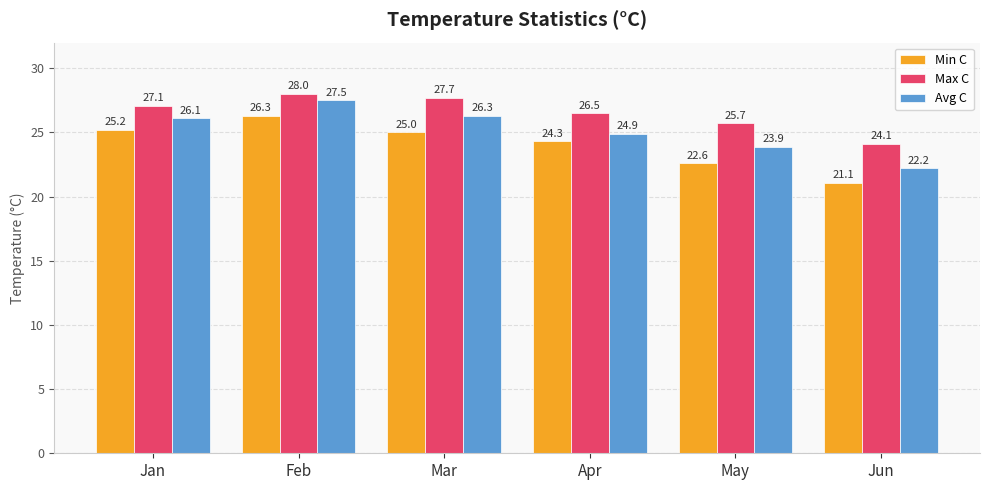

Which series has the widest spread of values?

Avg C